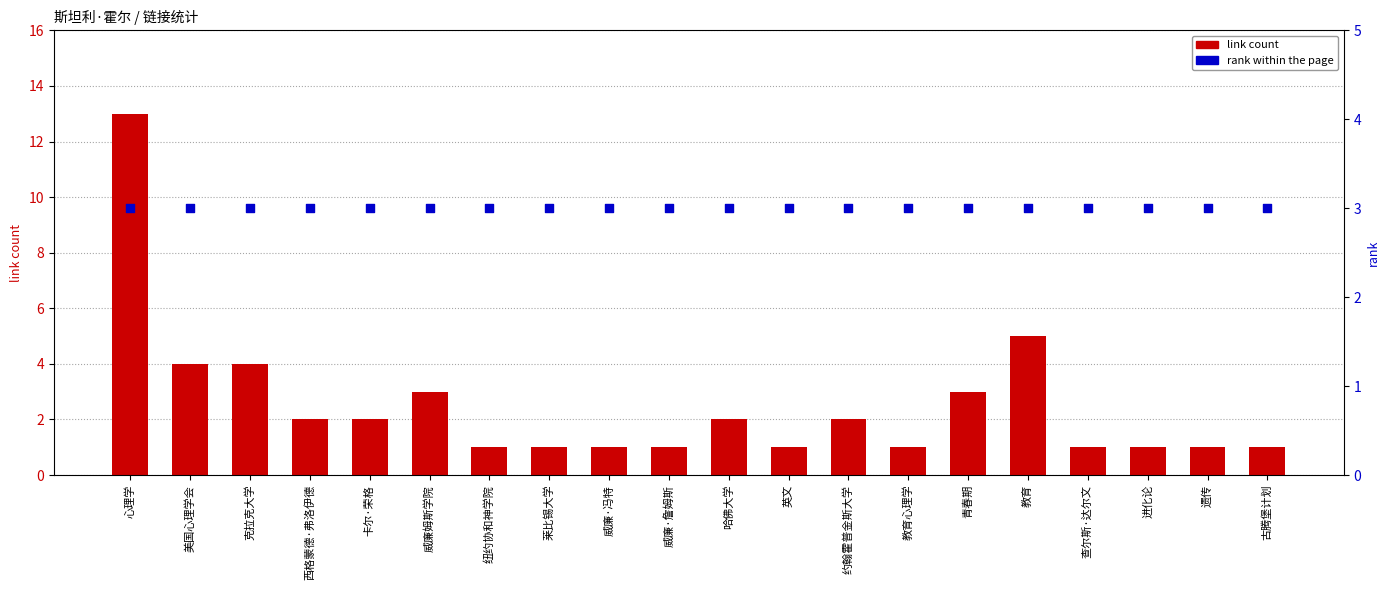

At which category is the sum across all series the highest?

心理学